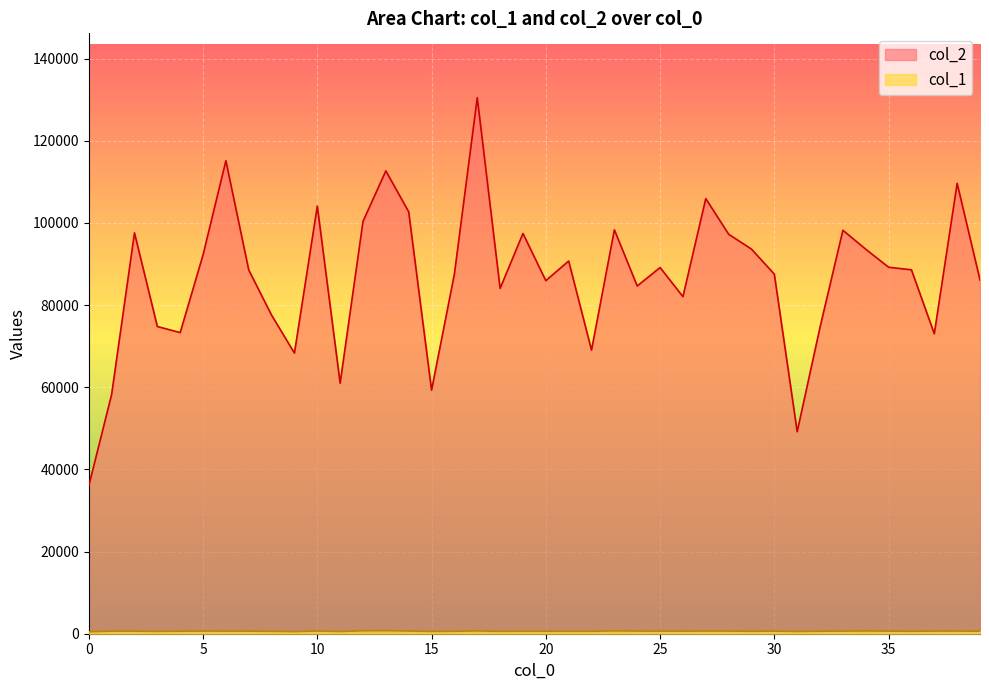

How many interior local valleys does the col_1 series have?

10